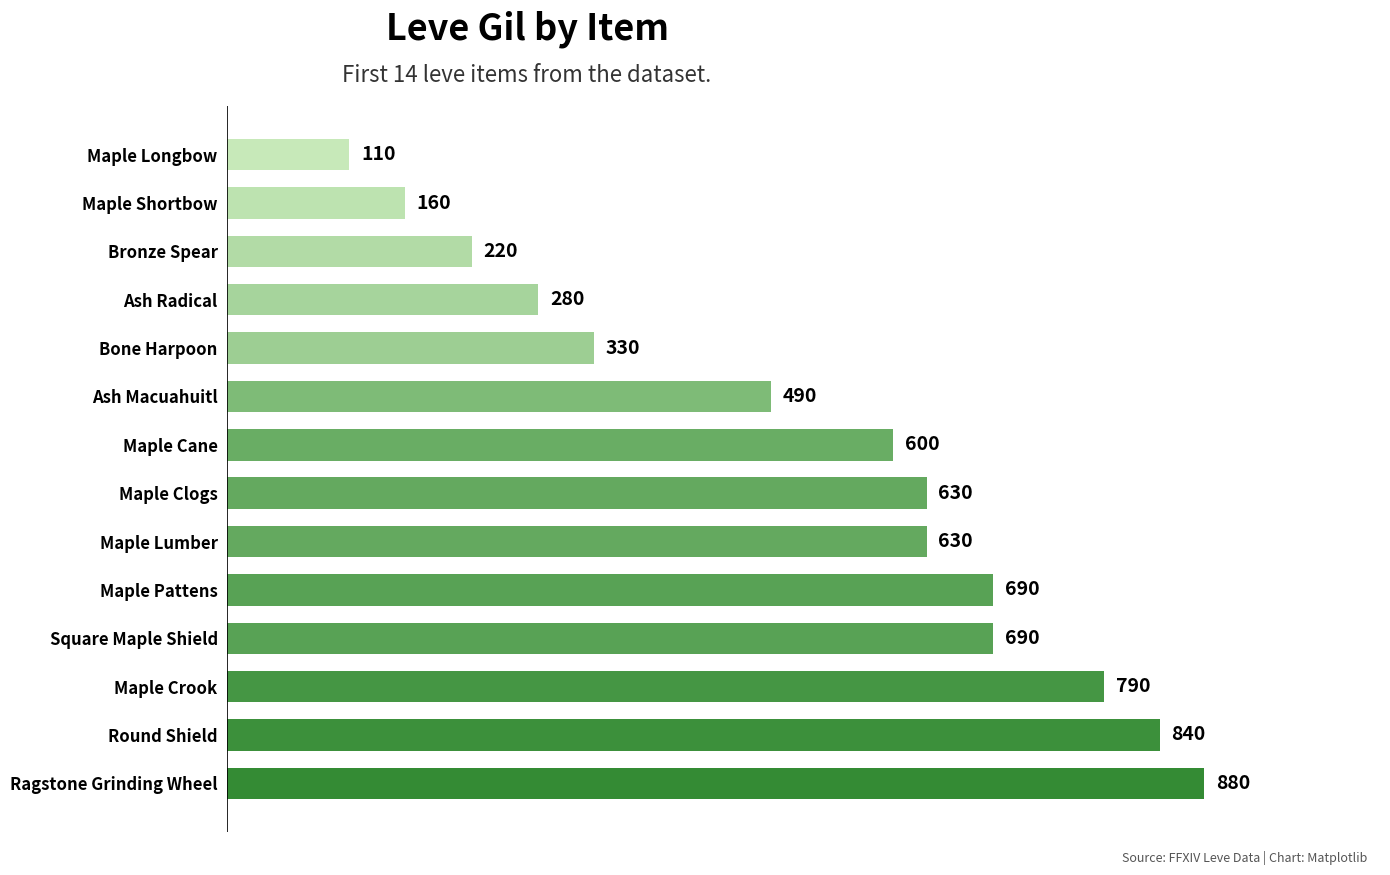

What is the ratio of the value at Ash Macuahuitl to the value at Maple Cane?

0.8